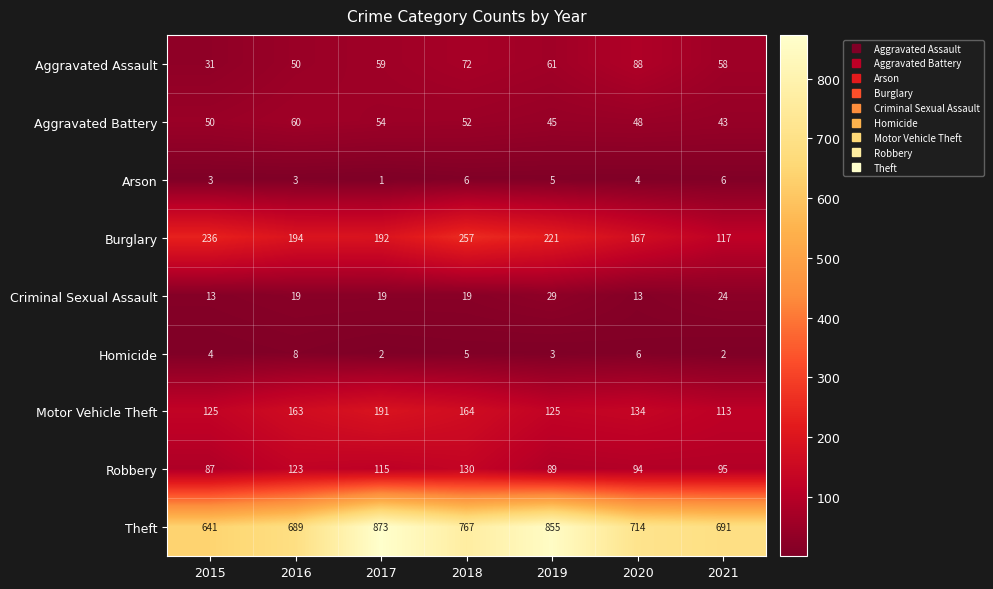

What is the difference between the second highest and minimum values in the Burglary series?

119